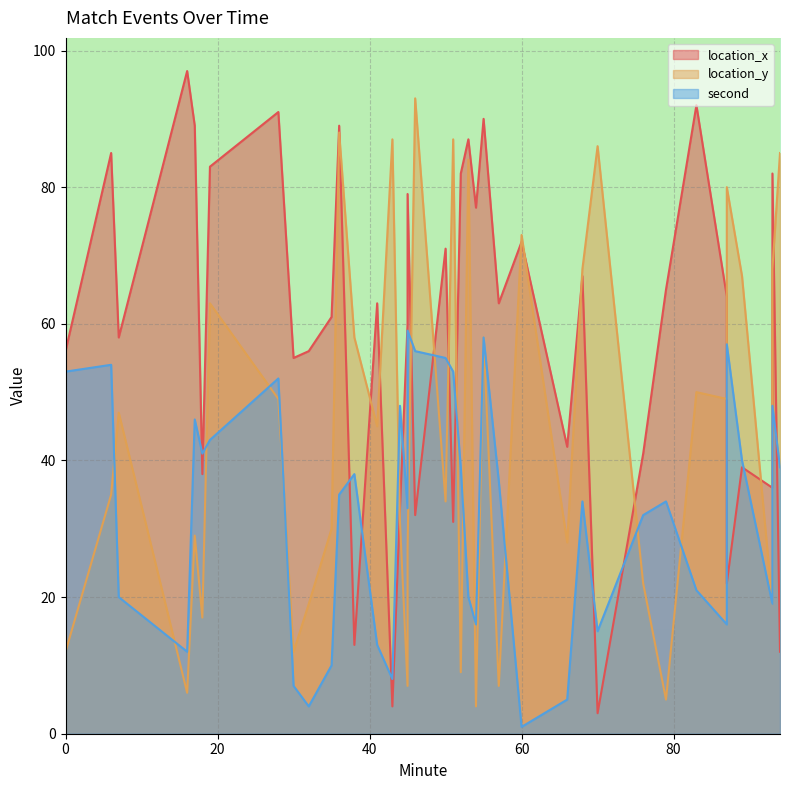

Reading left to right, transcribe all the data shown in this chart.

location_x: 0=56	6=85	7=58	16=97	17=89	18=38	19=83	28=91	30=55	32=56	35=61	36=89	38=13	41=63	43=4	44=33	45=60	45=79	46=32	50=71	51=31	52=82	53=87	54=77	55=90	57=63	60=72	66=42	68=67	70=3	76=41	79=65	83=92	87=64	87=22	89=39	93=36	93=82	94=12
location_y: 0=12	6=35	7=47	16=6	17=29	18=17	19=63	28=49	30=12	32=19	35=30	36=88	38=58	41=45	43=87	44=31	45=7	45=27	46=93	50=34	51=87	52=9	53=84	54=4	55=58	57=7	60=73	66=28	68=68	70=86	76=22	79=5	83=50	87=49	87=80	89=67	93=19	93=68	94=85
second: 0=53	6=54	7=20	16=12	17=46	18=41	19=43	28=52	30=7	32=4	35=10	36=35	38=38	41=13	43=8	44=48	45=33	45=59	46=56	50=55	51=53	52=39	53=20	54=16	55=58	57=37	60=1	66=5	68=34	70=15	76=32	79=34	83=21	87=16	87=57	89=40	93=19	93=48	94=39